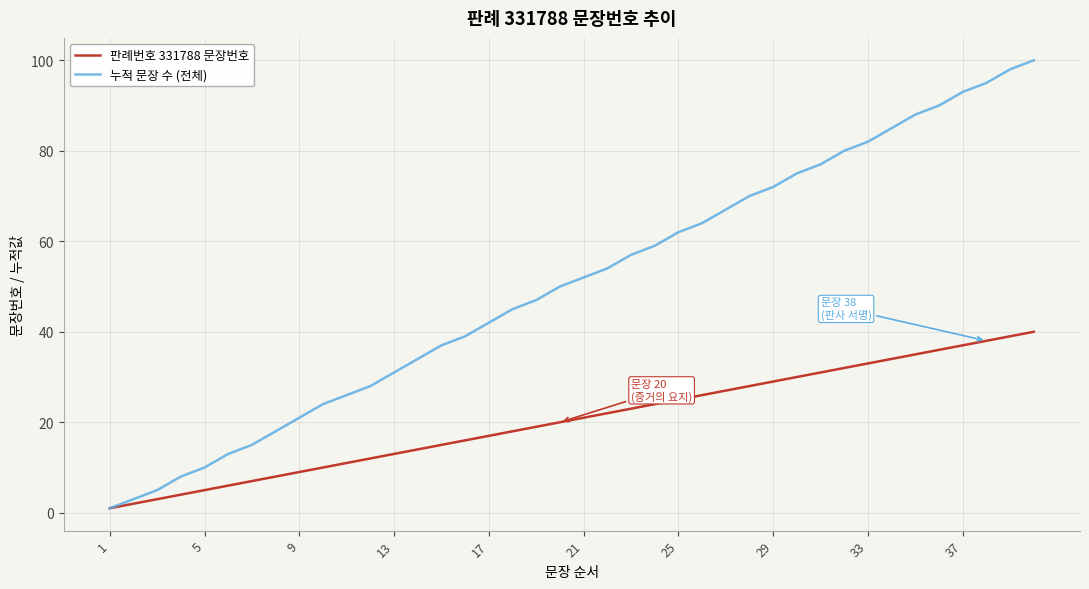

List the series in order of their peak value, lowest first.

판례번호 331788 문장번호, 누적 문장 수 (전체)